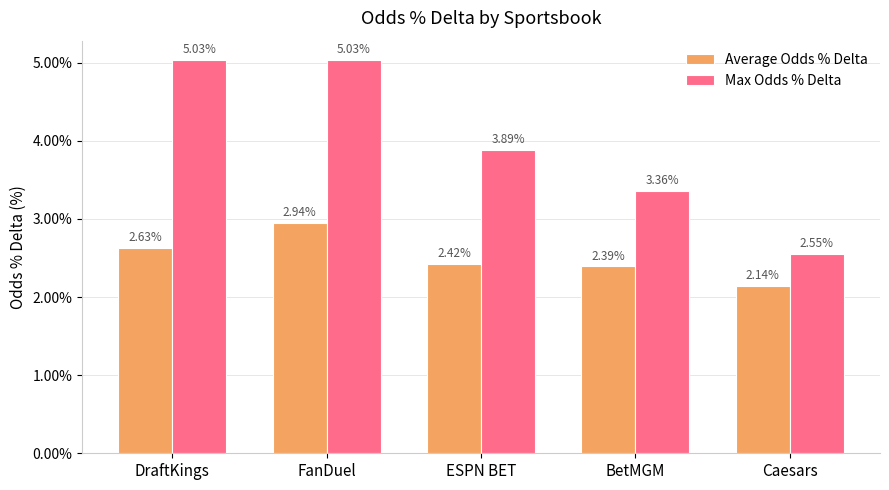

What is the sum of the Average Odds % Delta values at Caesars and ESPN BET?

4.6